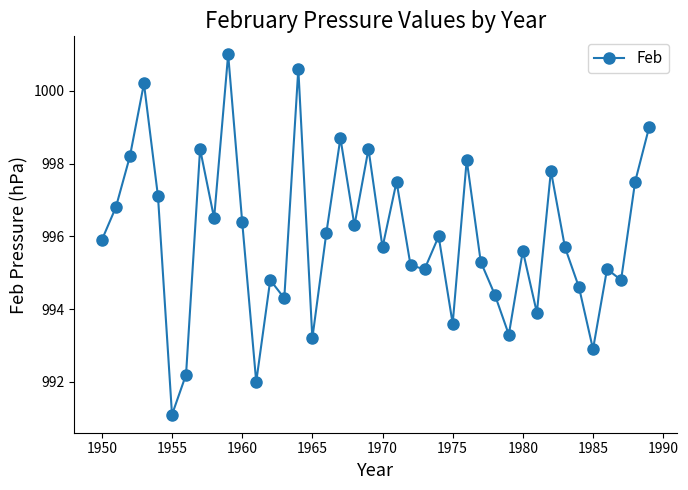

What is the smallest value displayed?

991.1